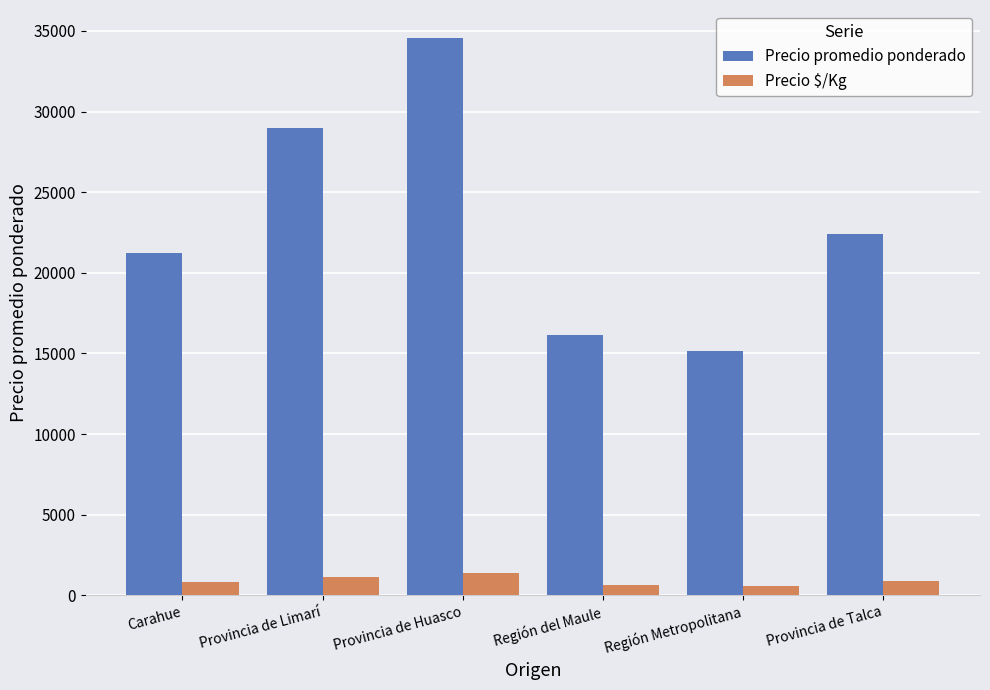

What are all the series names shown in the legend?

Precio promedio ponderado, Precio $/Kg